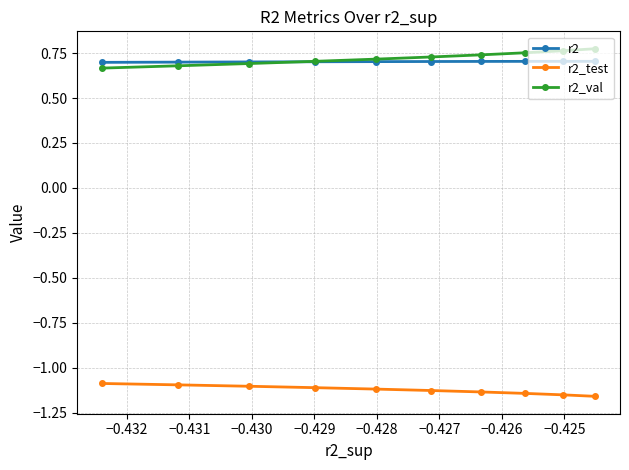

What is the value of the r2 point at the 5th from the left?

0.7